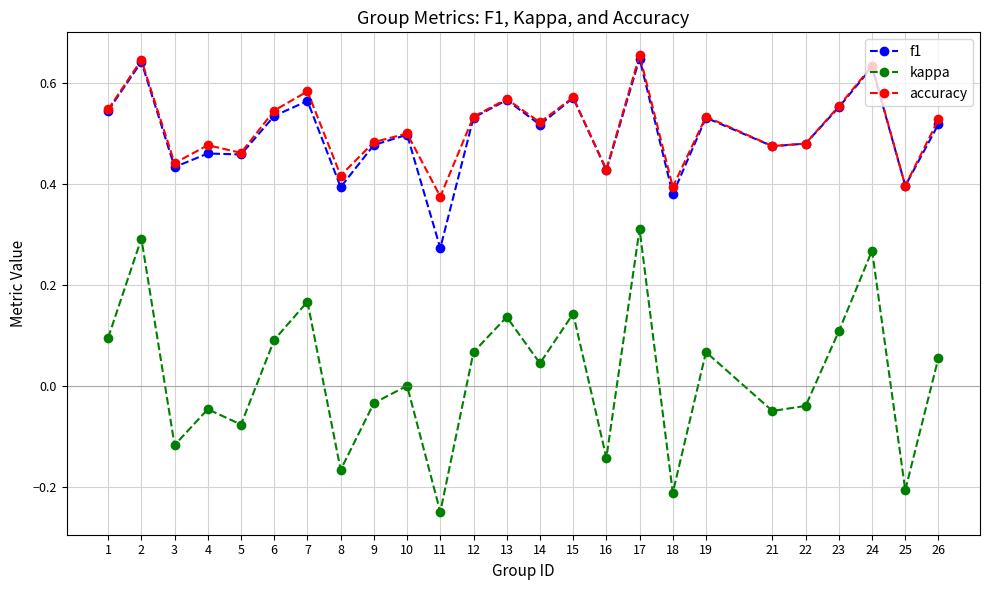

True or false: kappa and accuracy cross at least once.

False